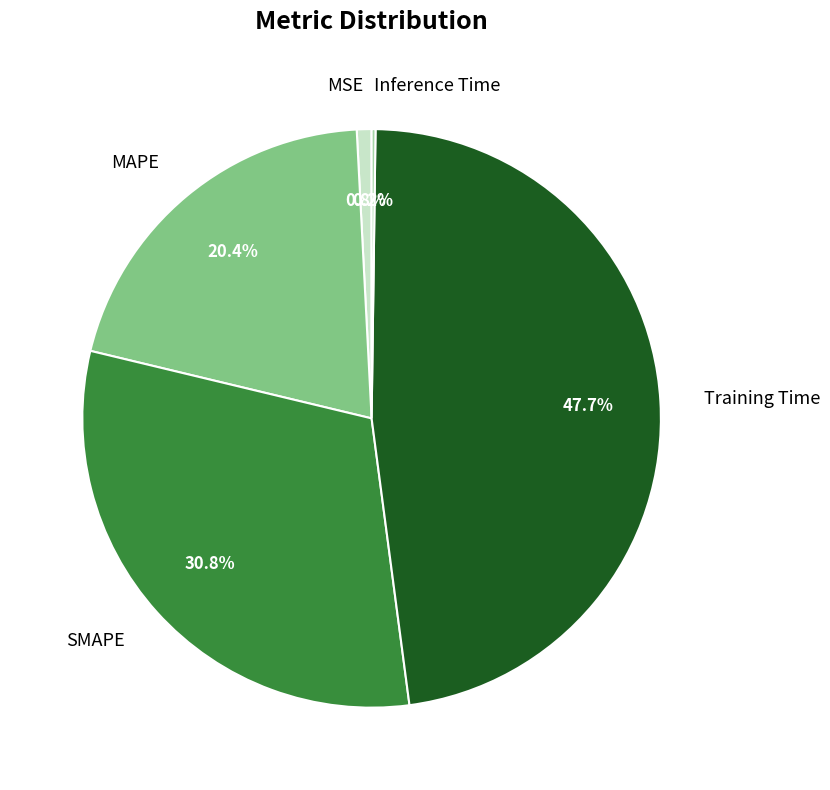

Which category has the biggest portion of the pie?

Training Time